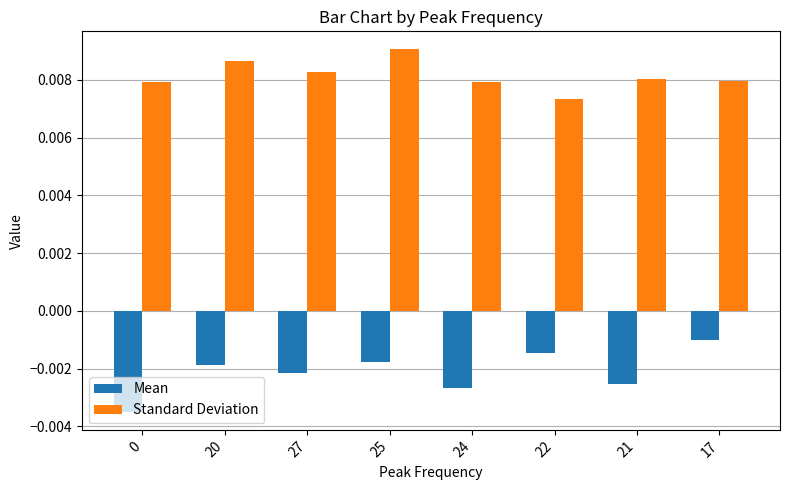

List the series in order of their peak value, lowest first.

Mean, Standard Deviation